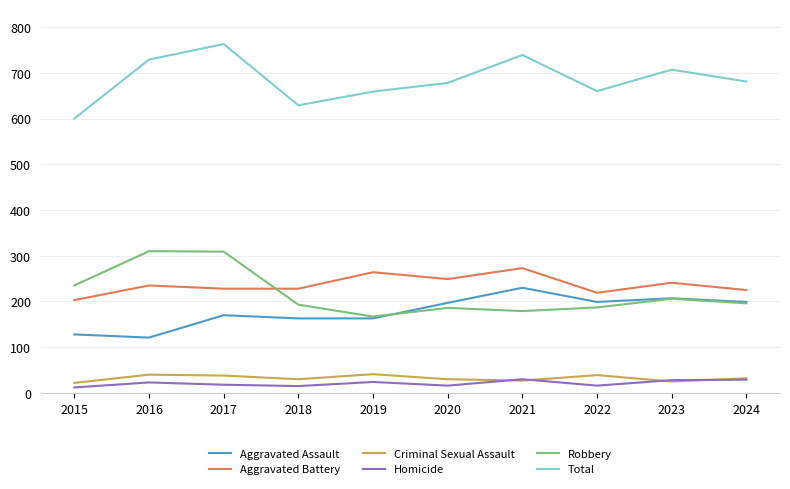

Between 2017 and 2024, which series saw the biggest shift?

Robbery